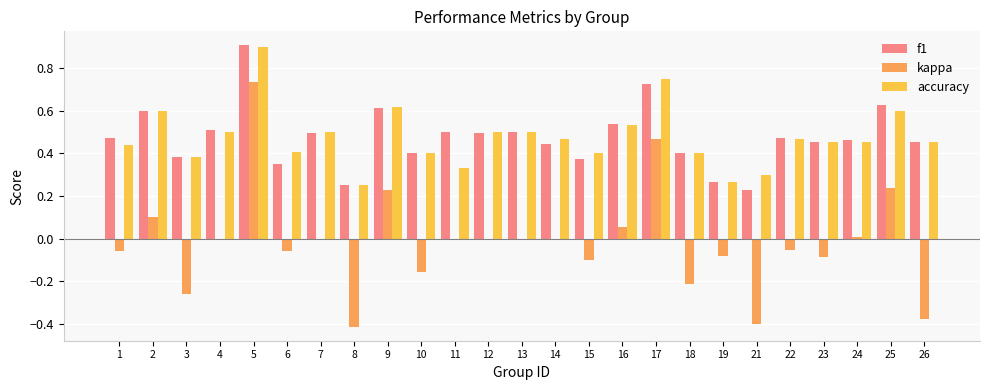

What is the sum of all accuracy values?

11.9